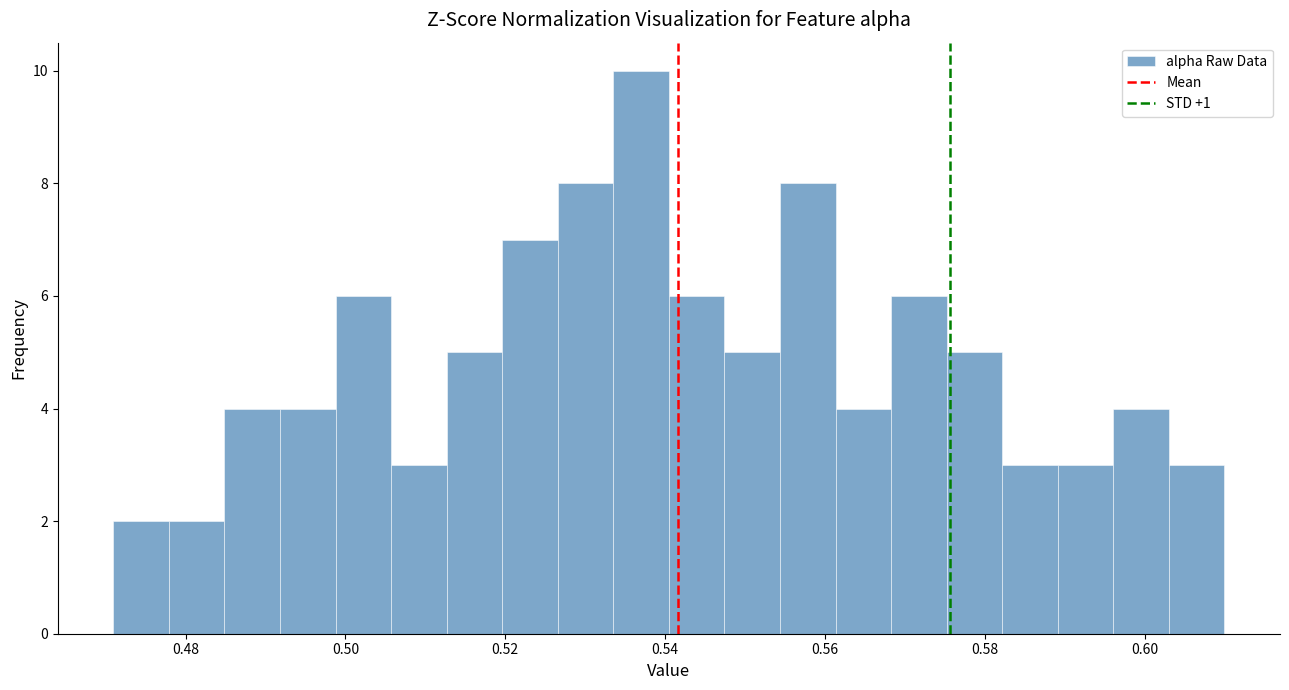

Around what value on the x-axis is the tallest bar? Give the approximate position of its centre, as read against the axis.

0.538